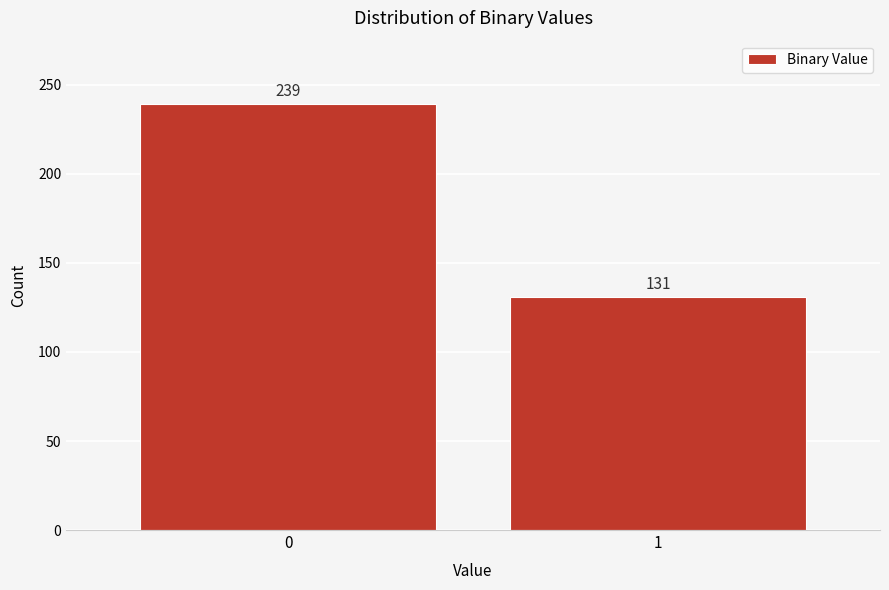

Reading left to right, extract all data points from this chart.

0=239	1=131